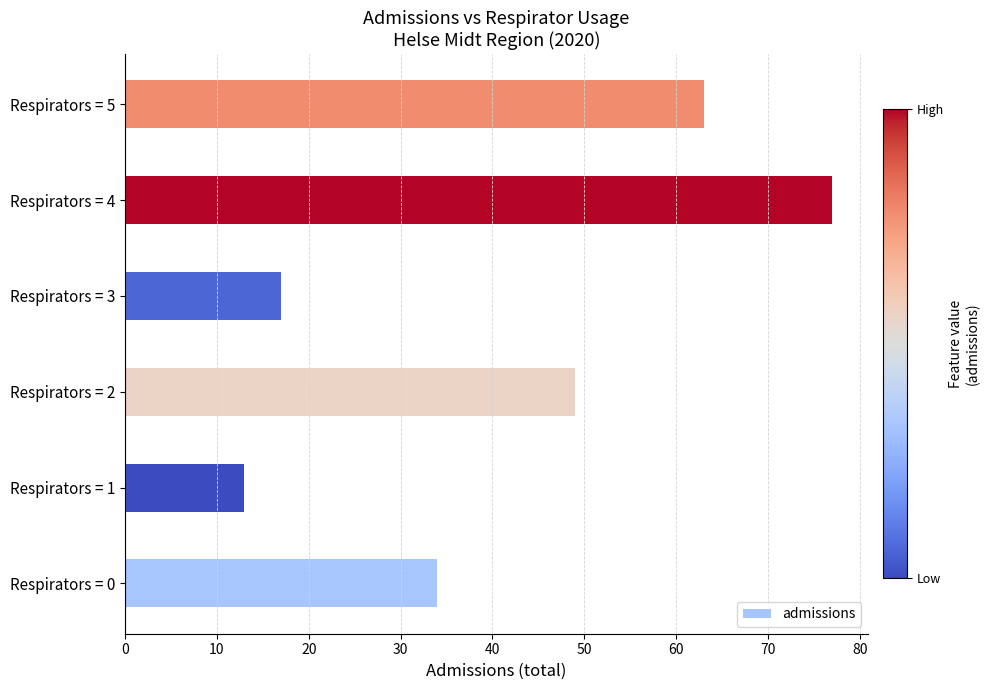

What is the change in value from Respirators = 2 to Respirators = 3?

-32